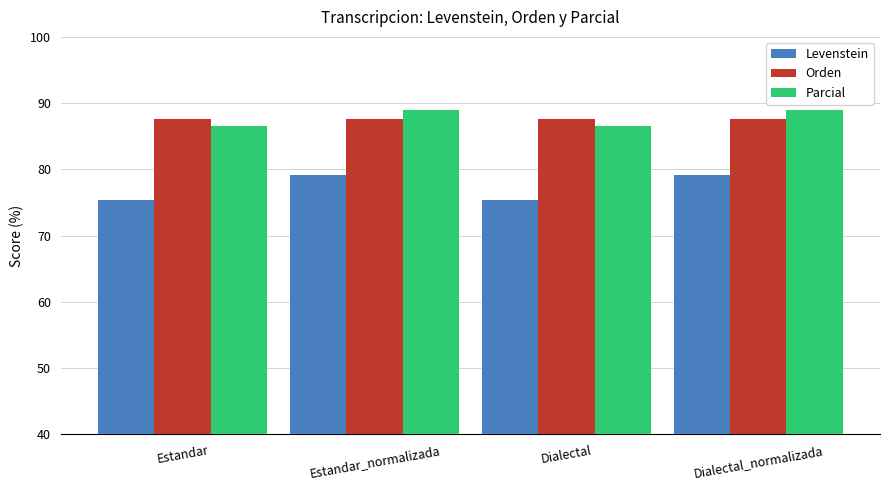

At how many categories does at least one series exceed 85?

4